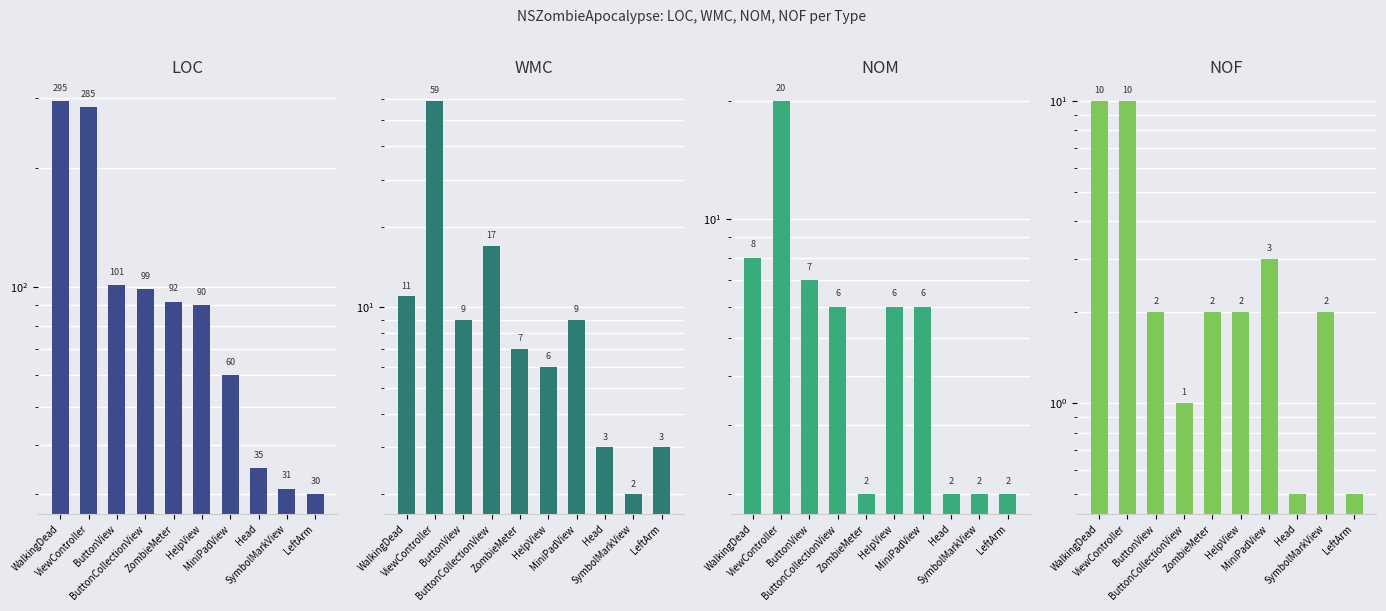

What is the label of the 2nd bar from the left?

ViewController